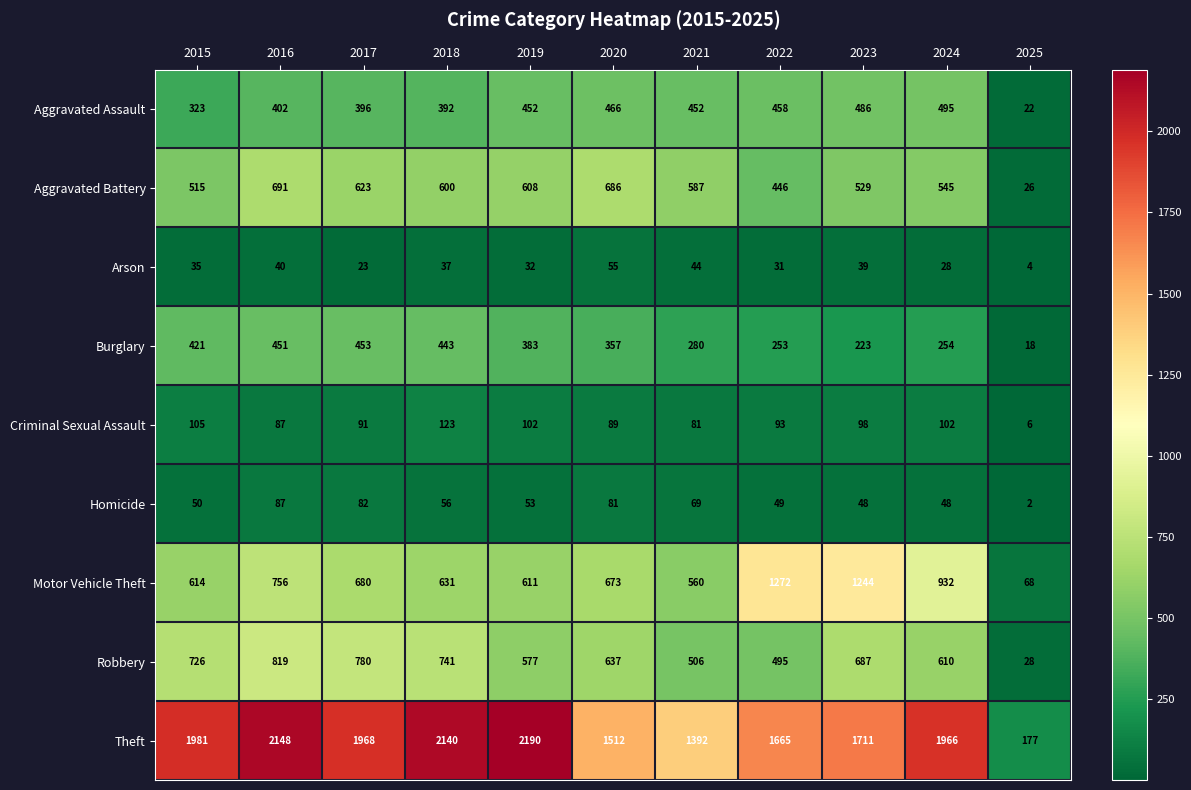

Read the Burglary value at 2015.

421